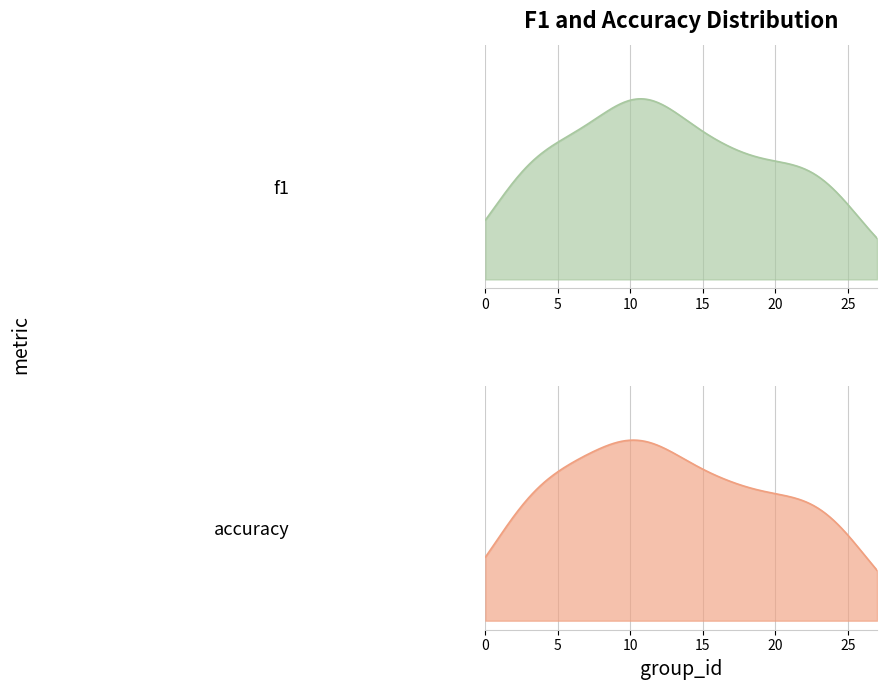

What is the average value of the accuracy series?

0.5